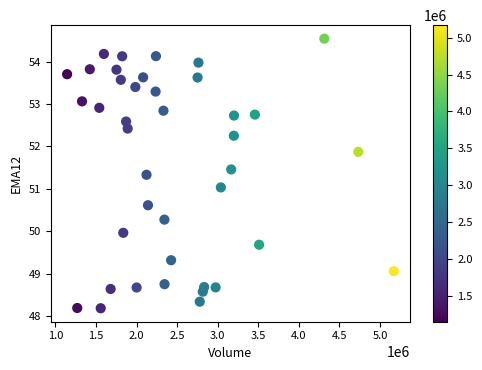

What is the range of Y values (max minus min)?

6.4